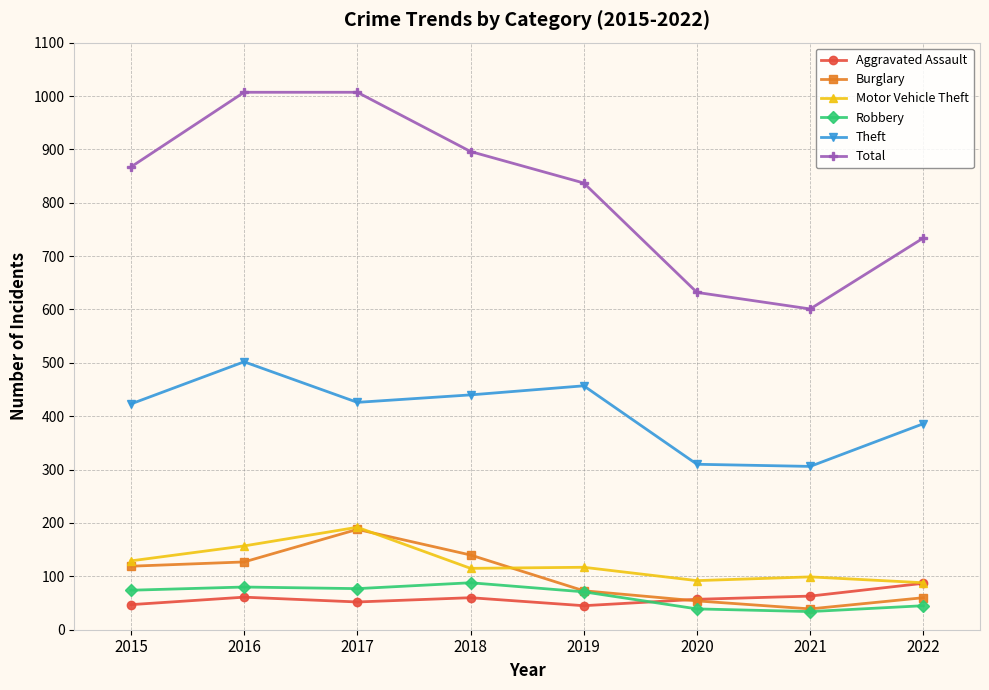

True or false: Total has a value of 439 at 2015.

False